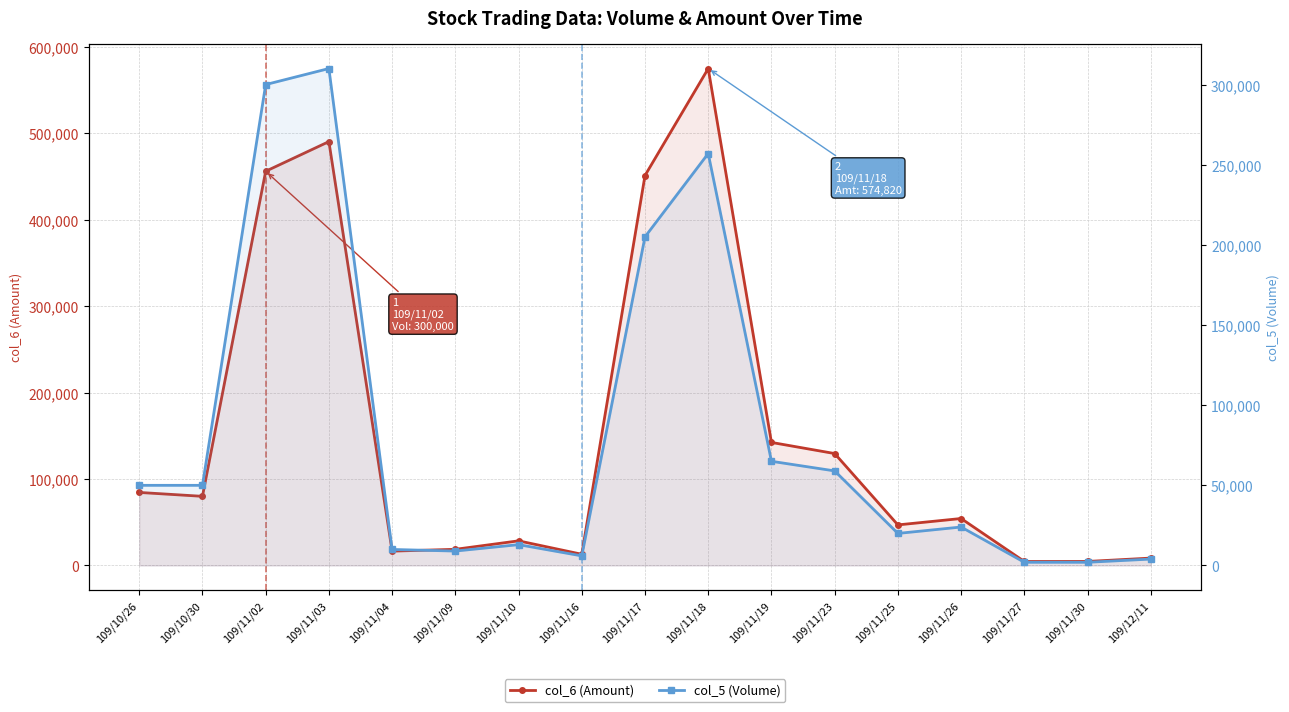

How many values in the col_5 (Volume) series are below 24000?

8